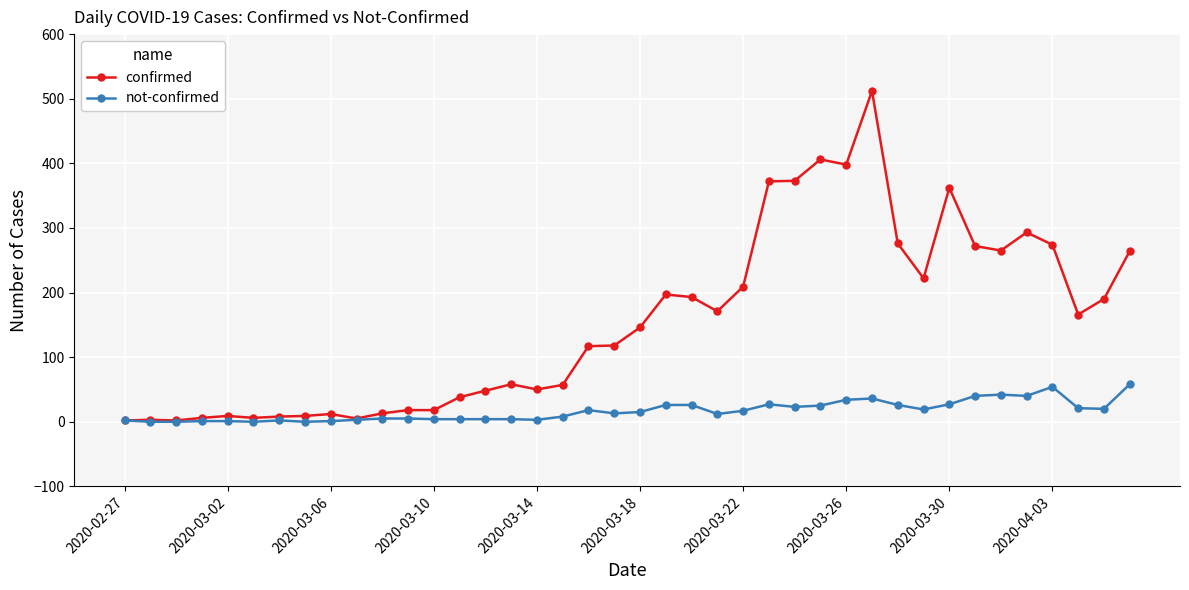

Which series has the largest range (max minus min)?

confirmed